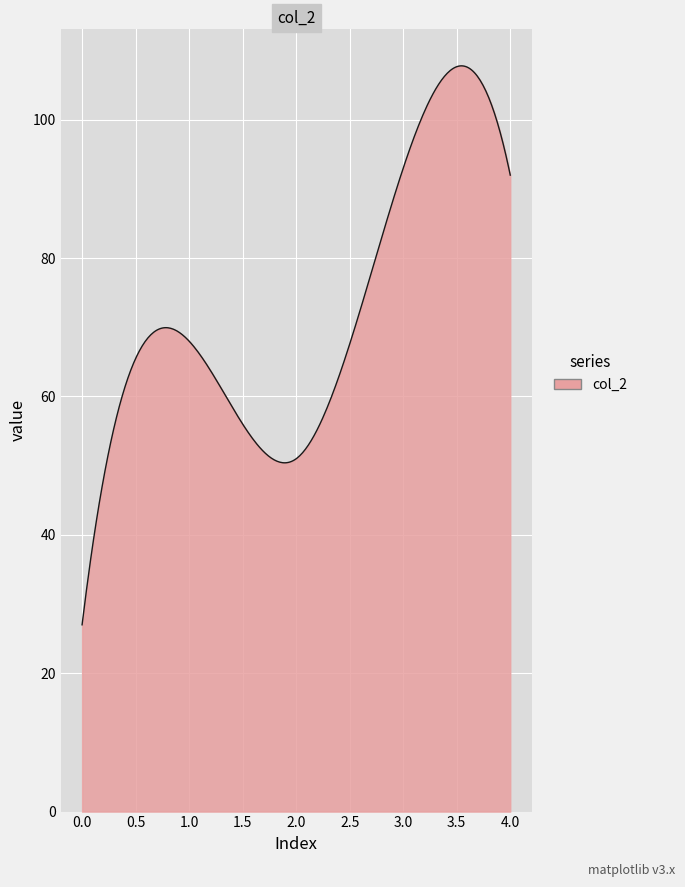

What is the smallest value displayed?

27.0